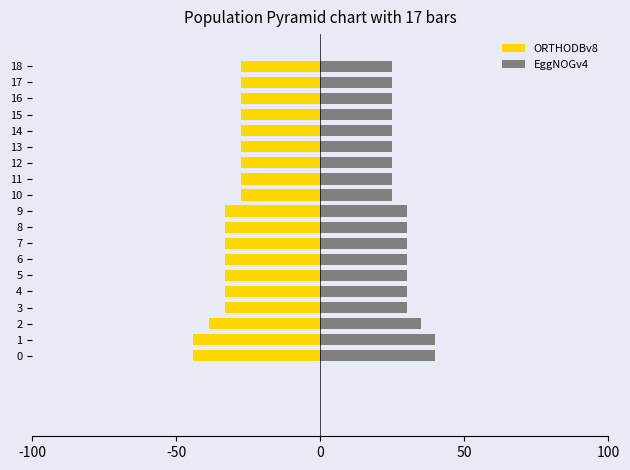

What is the label of the 4th bar from the right?

15